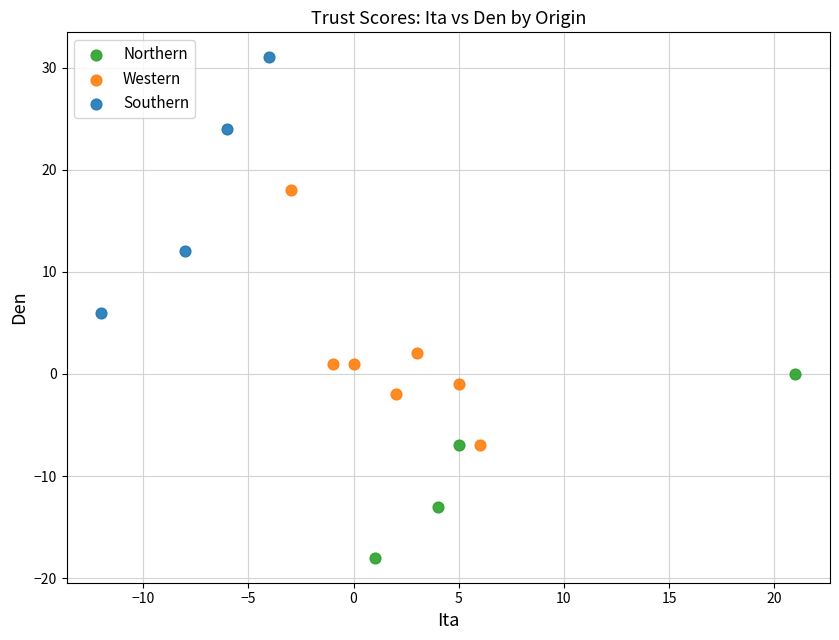

Which series contains the highest Y value?

Southern